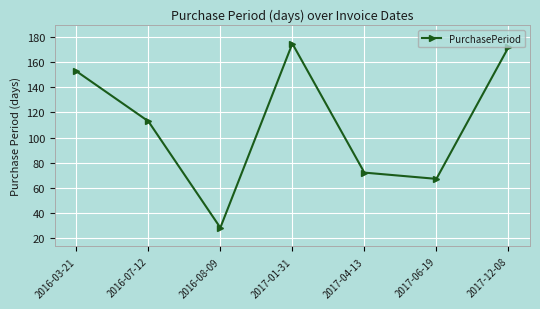

Count the number of data series in this chart.

1